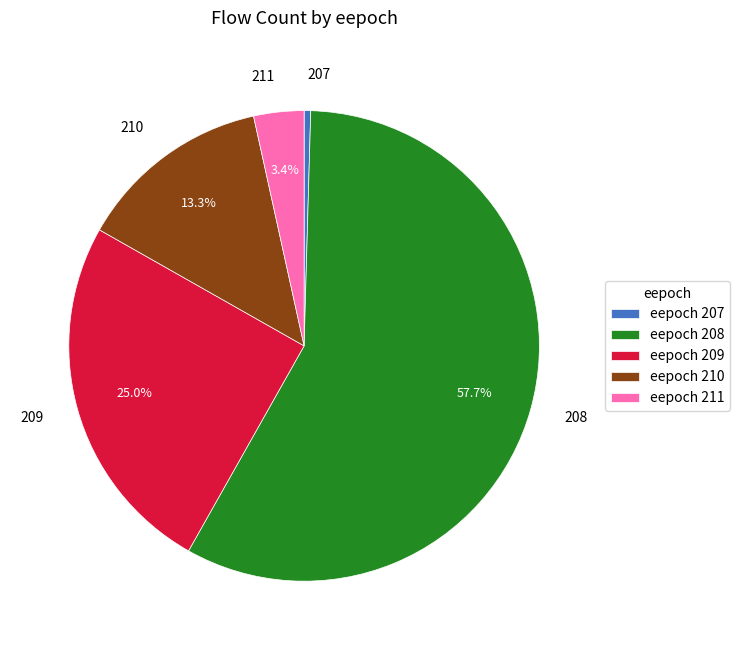

What is the smallest slice in the pie chart?

eepoch 207